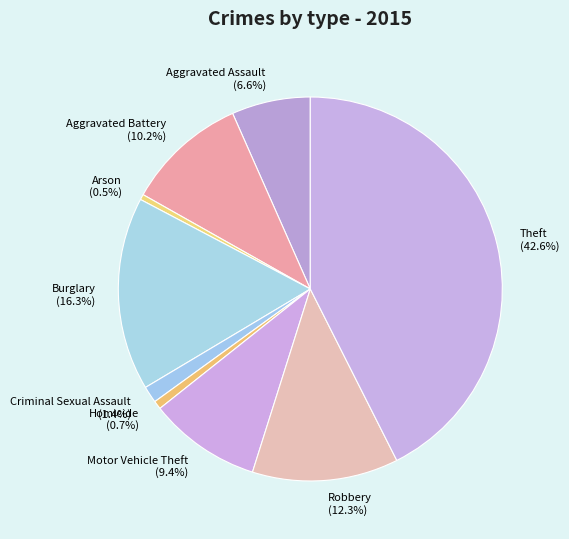

To the nearest percent, what percentage of the pie is Robbery?

12%